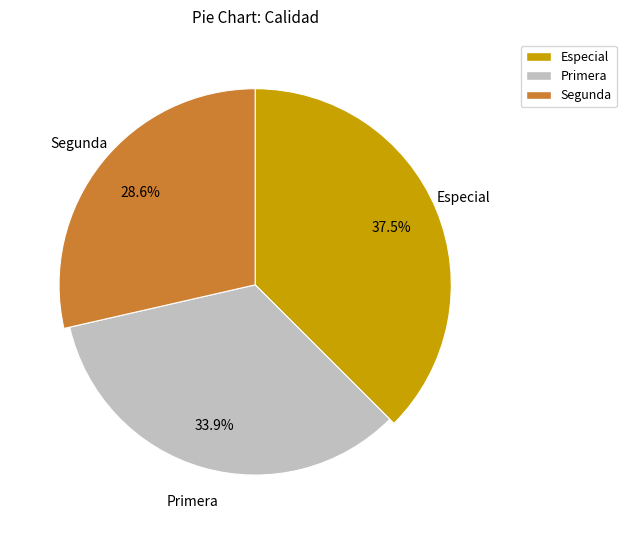

Which slice is the smallest?

Segunda